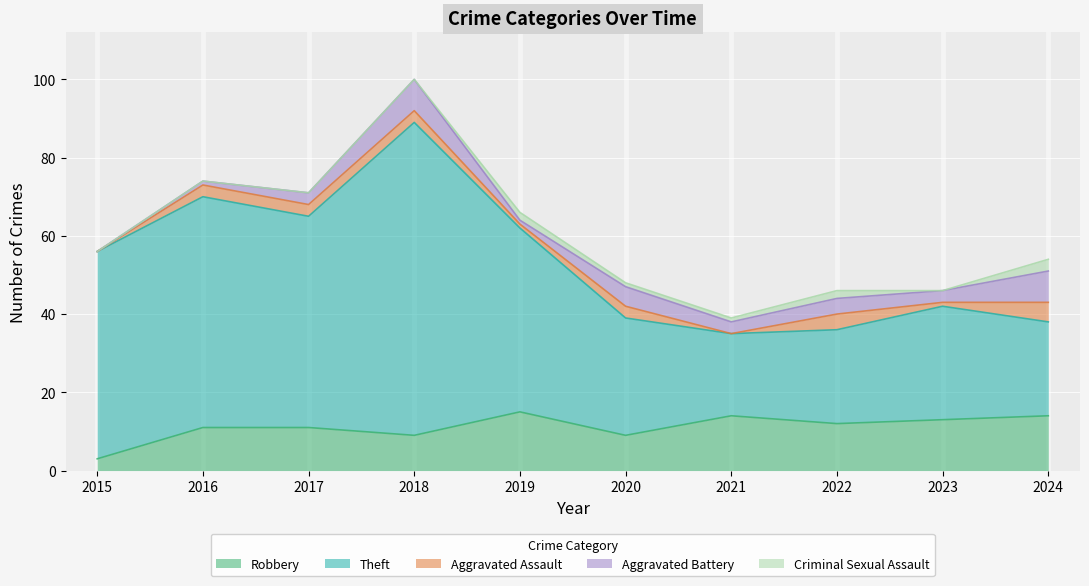

Reading right to left, what are all the values shown in this chart?

Robbery: 2024=14	2023=13	2022=12	2021=14	2020=9	2019=15	2018=9	2017=11	2016=11	2015=3
Theft: 2024=24	2023=29	2022=24	2021=21	2020=30	2019=47	2018=80	2017=54	2016=59	2015=53
Aggravated Assault: 2024=5	2023=1	2022=4	2021=0	2020=3	2019=1	2018=3	2017=3	2016=3	2015=0
Aggravated Battery: 2024=8	2023=3	2022=4	2021=3	2020=5	2019=1	2018=8	2017=3	2016=1	2015=0
Criminal Sexual Assault: 2024=3	2023=0	2022=2	2021=1	2020=1	2019=2	2018=0	2017=0	2016=0	2015=0